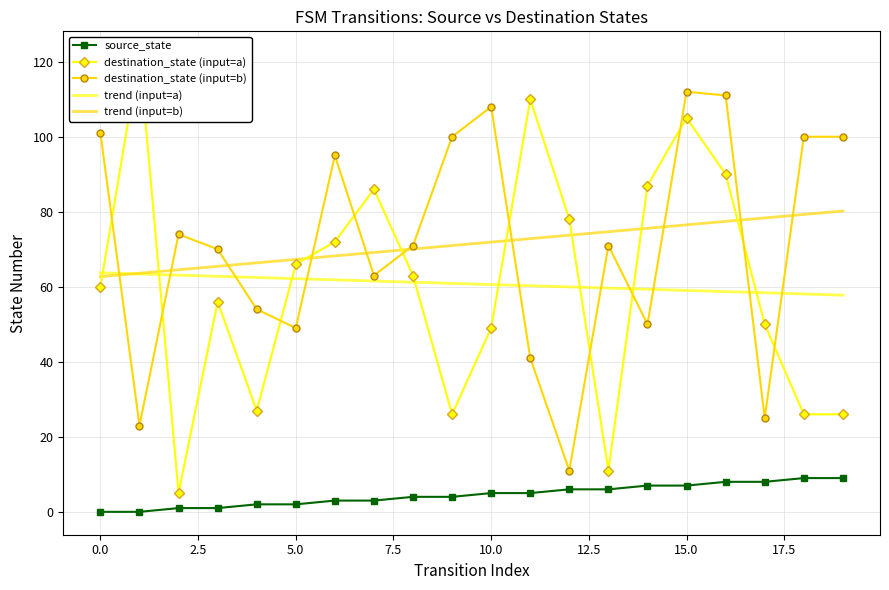

What are all the series names shown in the legend?

source_state, destination_state (input=a), destination_state (input=b), trend (input=a), trend (input=b)